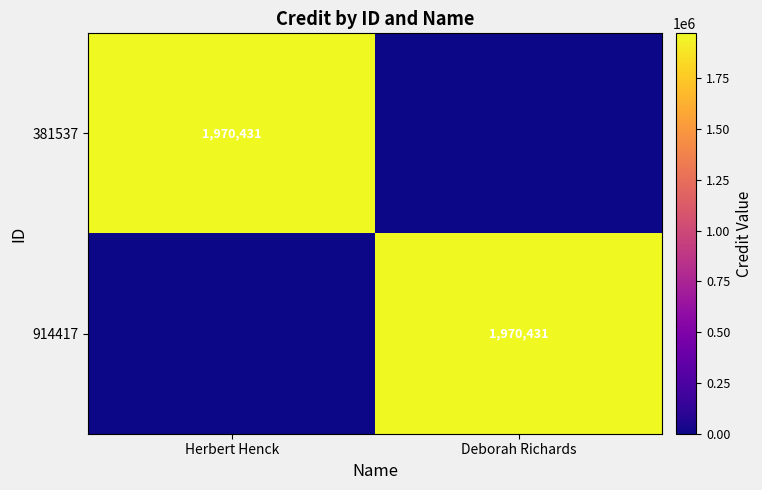

True or false: 381537 has a value of 2723791 at Herbert Henck.

False